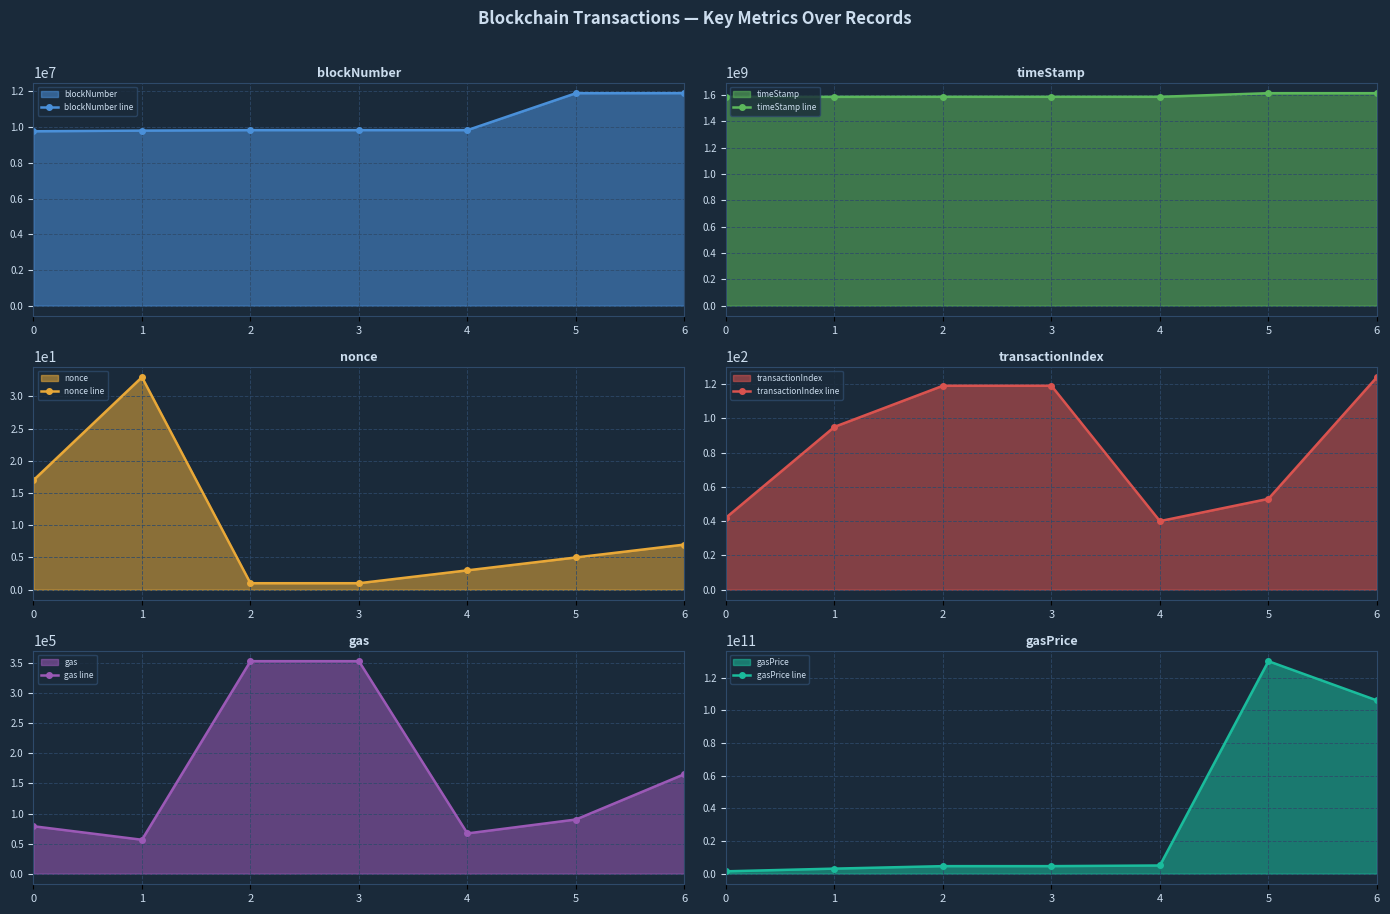

What is the value of the gasPrice line point at the 1st from the left?

1430000233